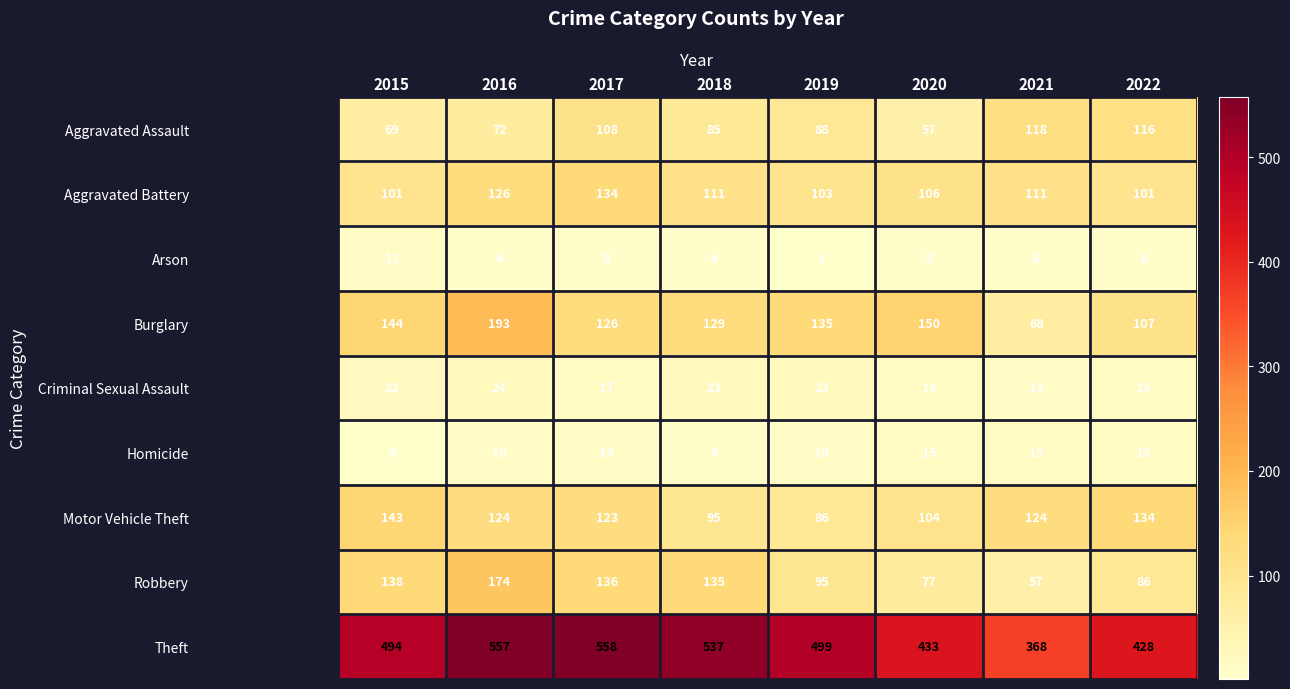

What is the spread (max minus min) of values at 2019?

498